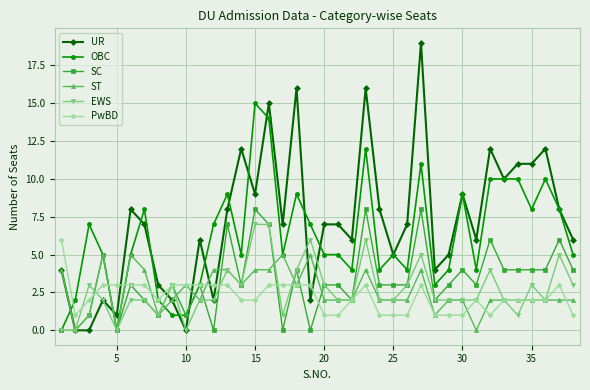

Count the number of categories in the chart.

38